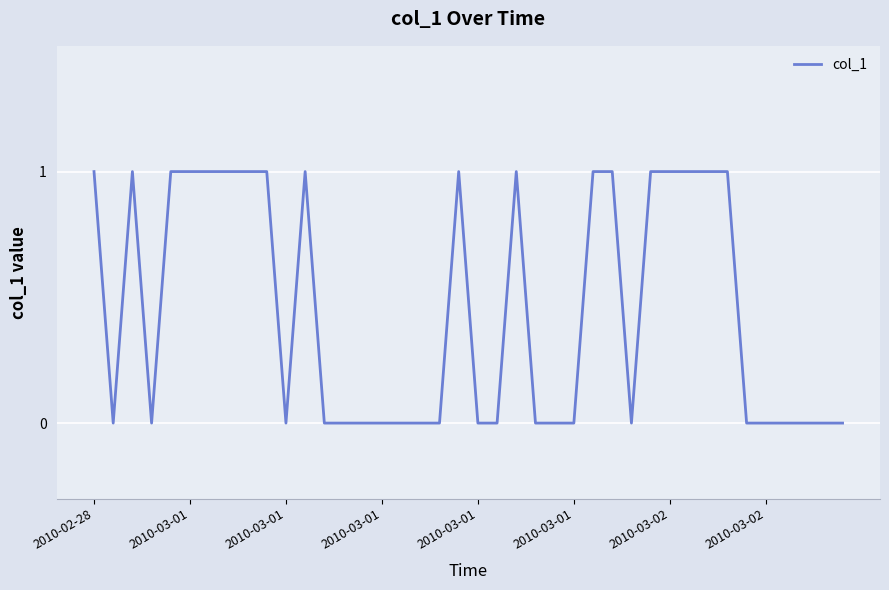

How many lines are shown in the chart?

1